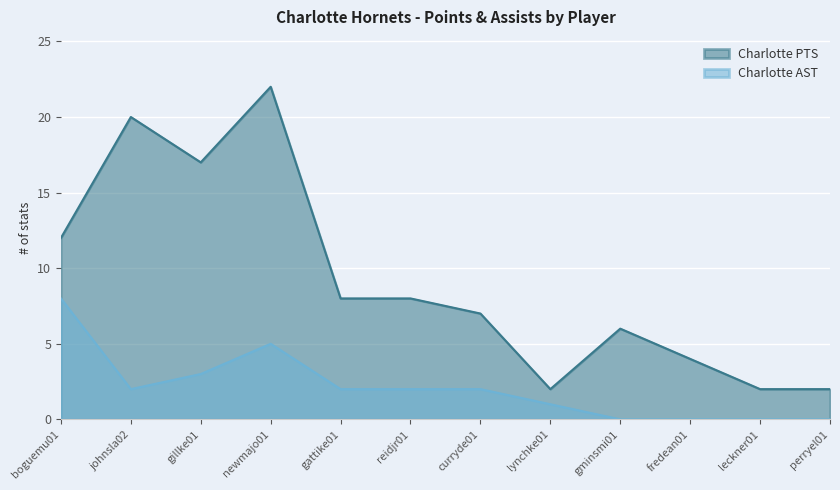

Rank the categories by Charlotte AST value from lowest to highest.

gminsmi01, fredean01, leckner01, perryel01, lynchke01, johnsla02, gattike01, reidjr01, curryde01, gillke01, newmajo01, boguemu01